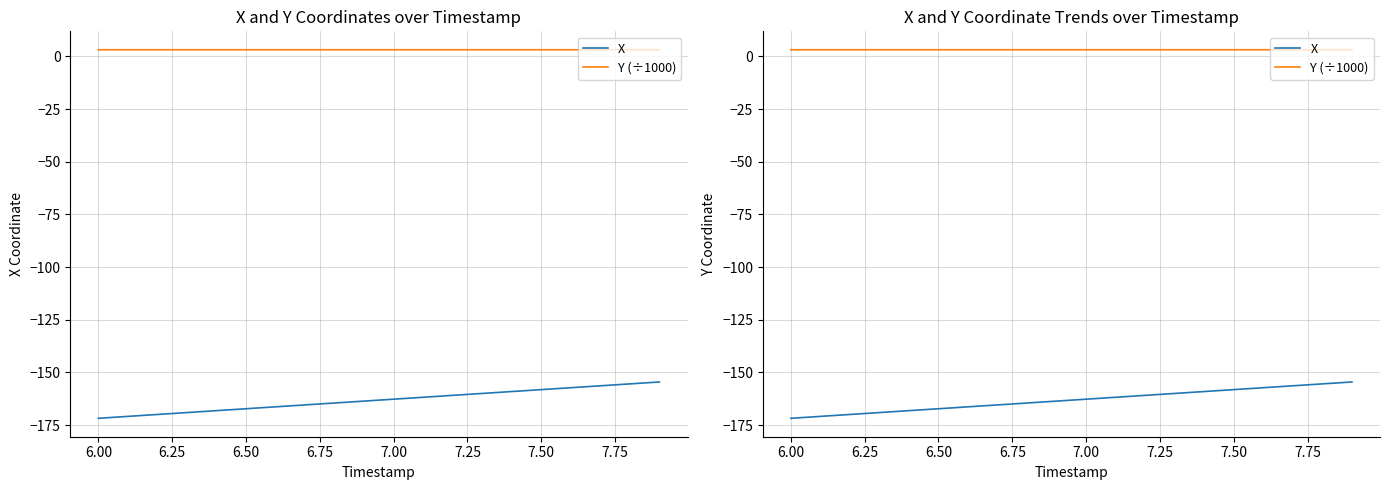

Reading left to right, transcribe all the data shown in this chart.

X: -171.8	-170.9	-170.0	-169.1	-168.2	-167.3	-166.3	-165.4	-164.5	-163.6	-162.7	-161.8	-160.9	-160.0	-159.1	-158.2	-157.3	-156.4	-155.5	-154.5
Y (÷1000): 3.1	3.1	3.1	3.1	3.1	3.1	3.1	3.1	3.1	3.1	3.1	3.1	3.1	3.1	3.1	3.1	3.1	3.1	3.1	3.1